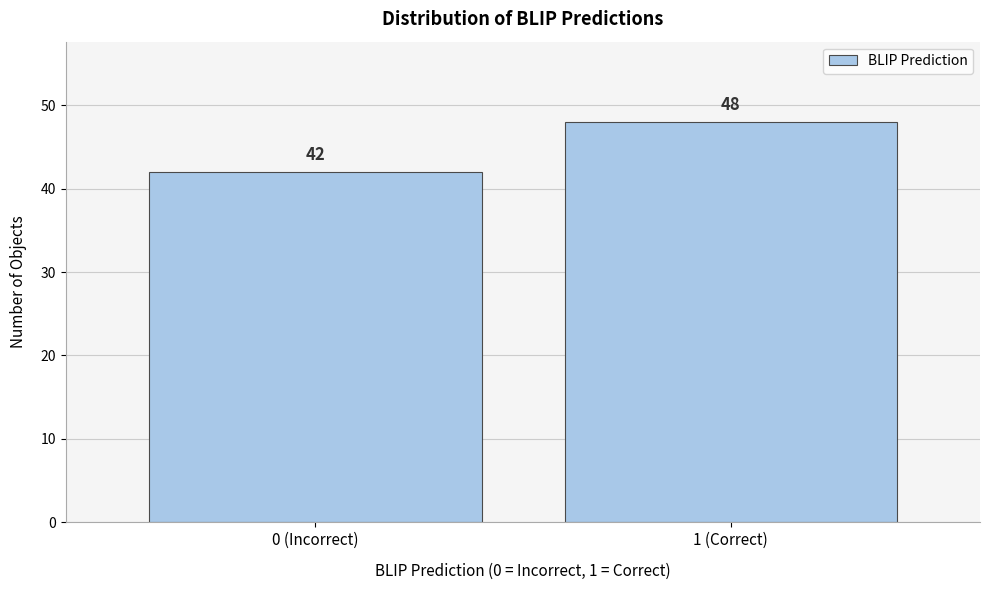

Reading right to left, list all the values displayed in this chart.

1 (Correct)=48	0 (Incorrect)=42